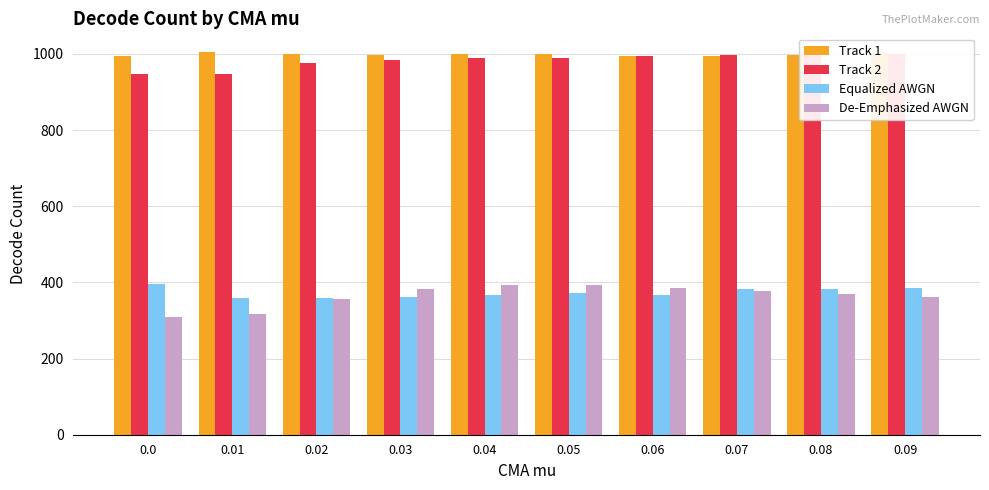

Where is Track 2 nearest to the value 973?

0.02